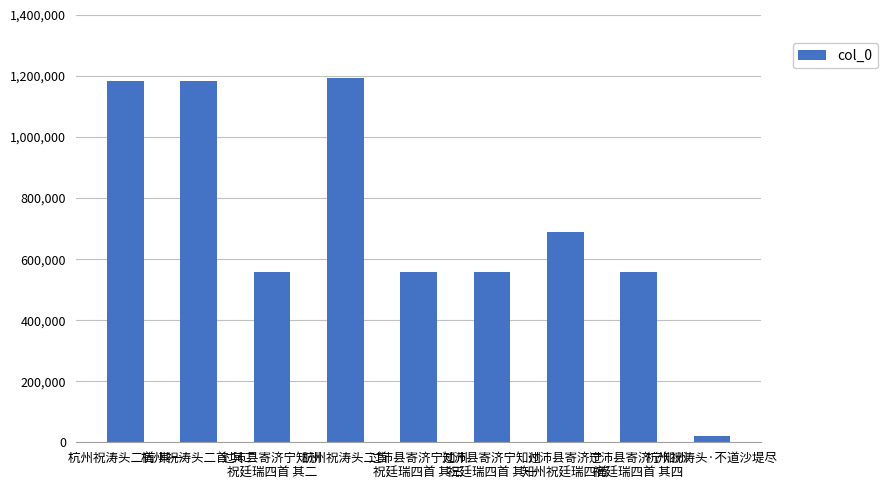

Count the number of categories in the chart.

9